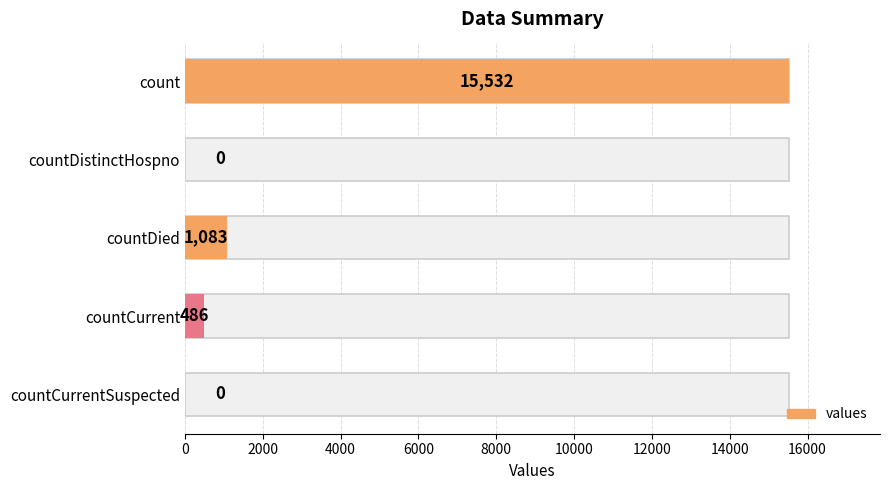

Reading left to right, extract all data points from this chart.

15532	0	1083	486	0